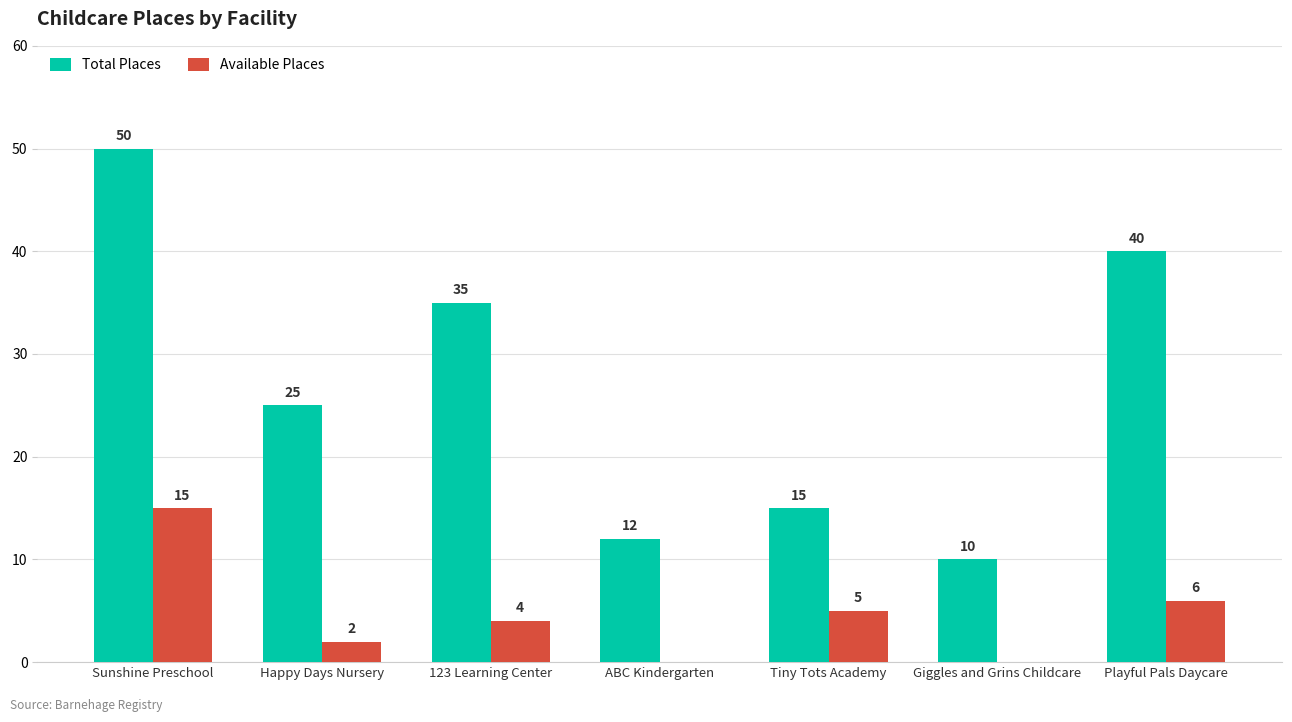

What is the highest value of the Total Places series?

50